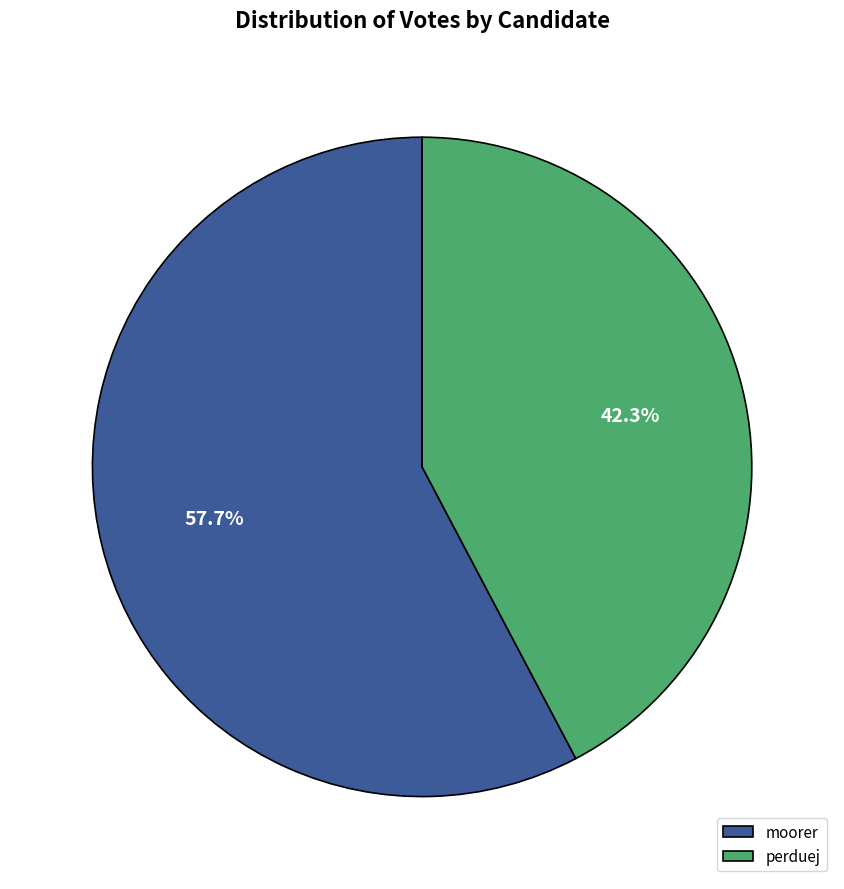

To the nearest percent, what portion does perduej represent?

42%